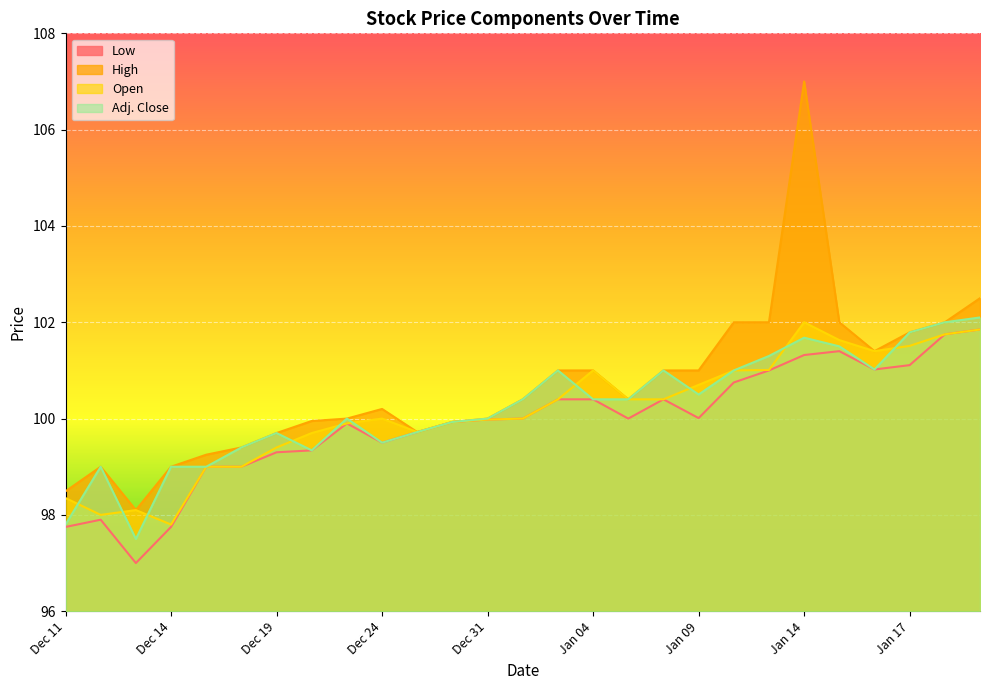

How many lines are shown in the chart?

4